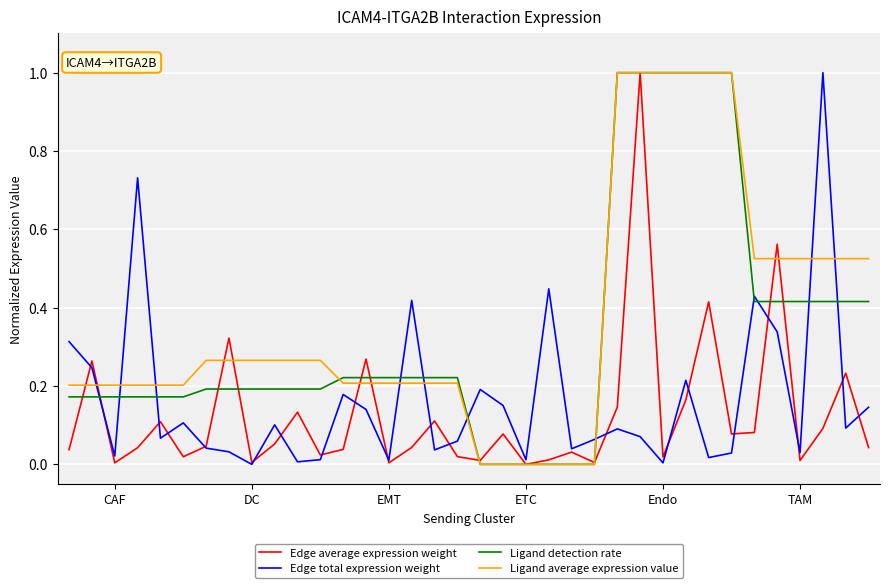

What is the maximum value for Ligand detection rate?

1.0